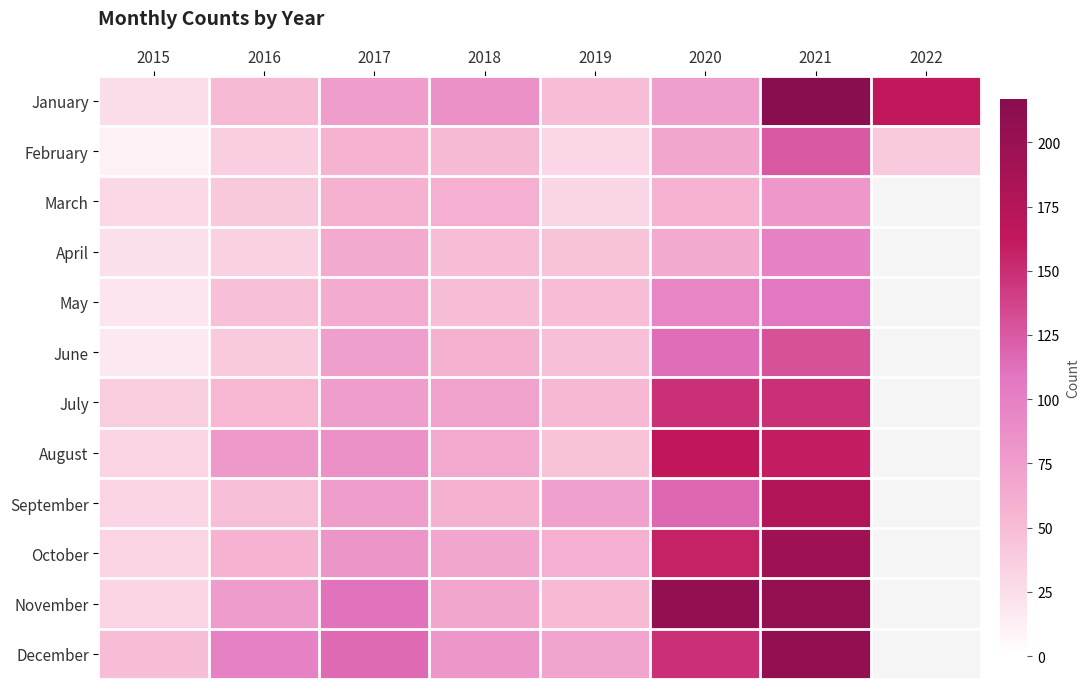

At how many categories does at least one series exceed 110?

4